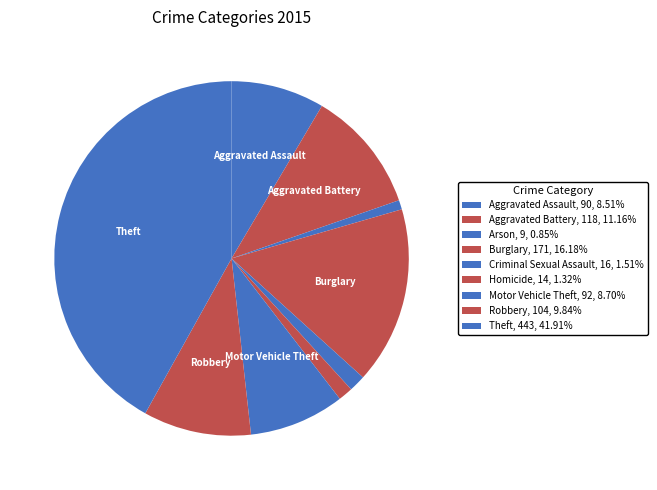

What is the smallest slice in the pie chart?

Arson